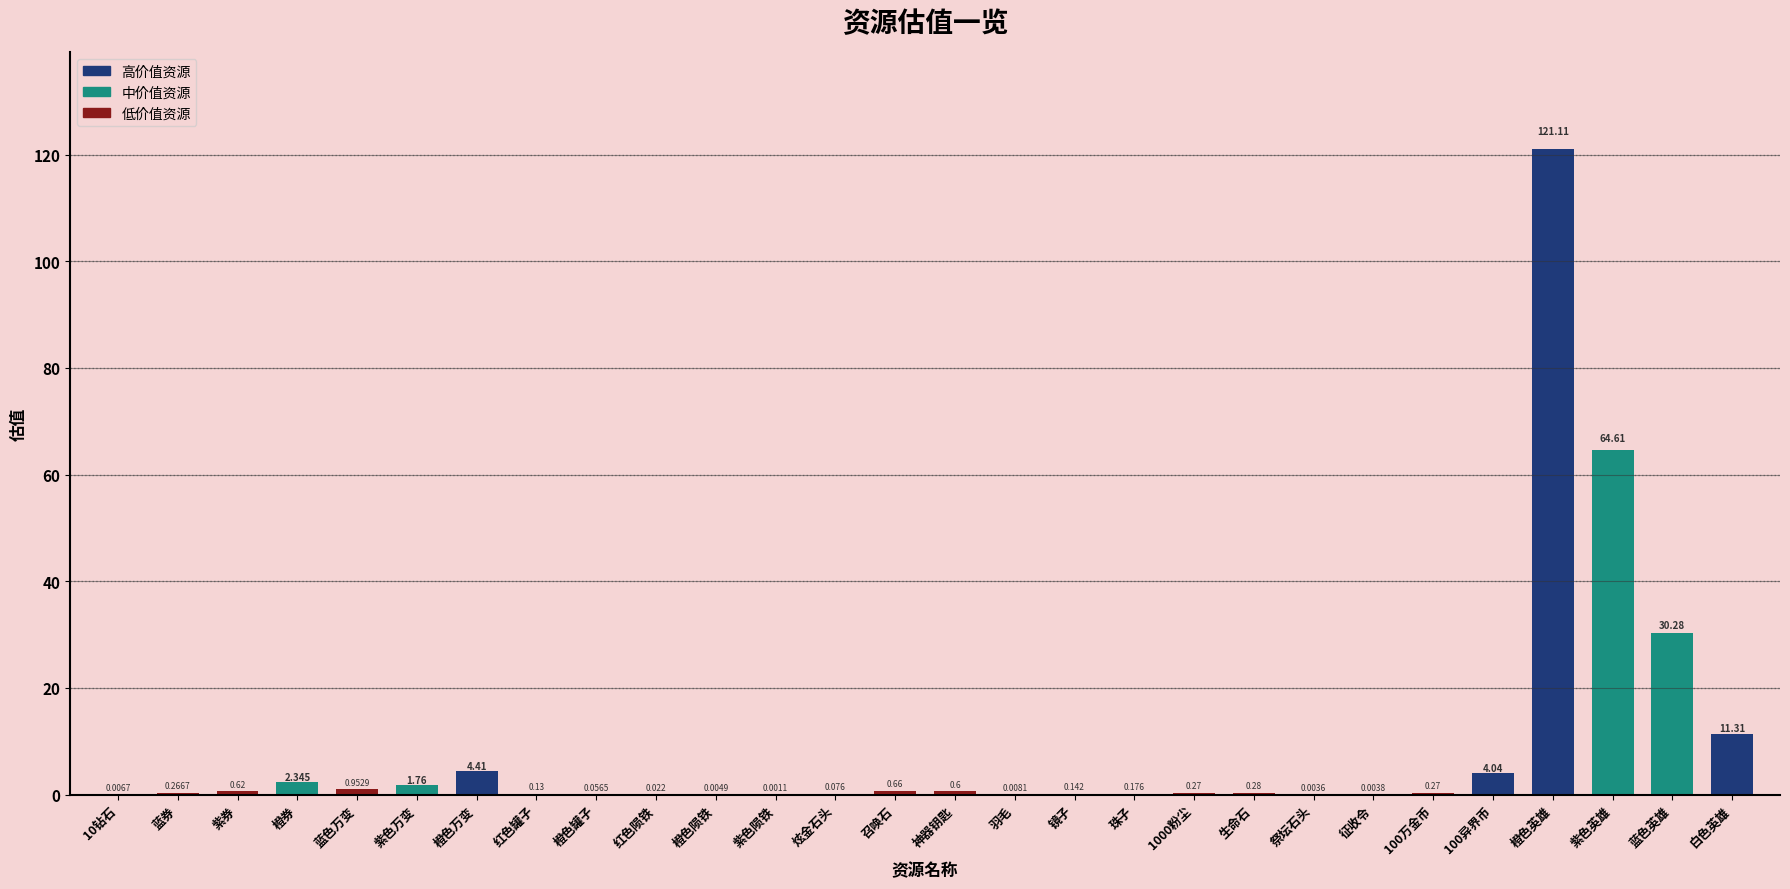

What is the greatest value displayed?

121.1